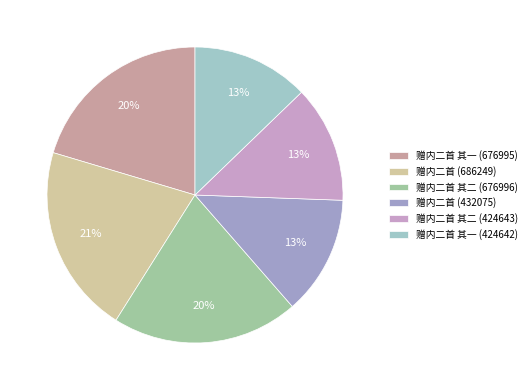

Does 赠内二首 其二 (424643) represent more than half of the total?

No